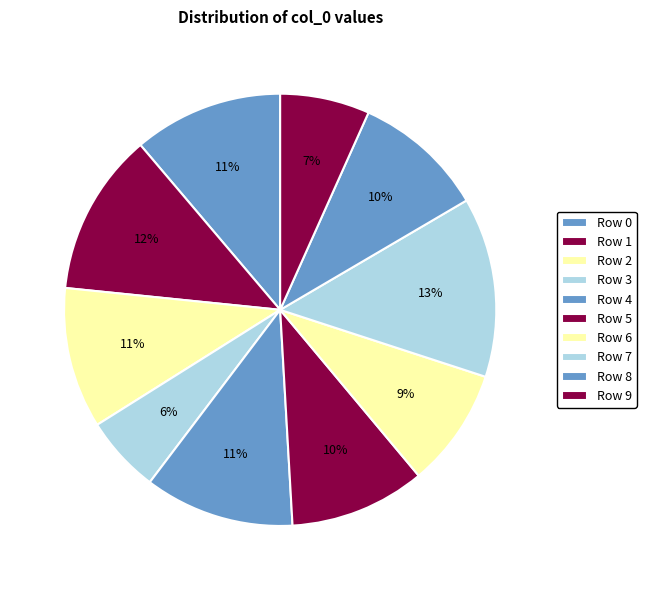

How many segments does this pie chart have?

10